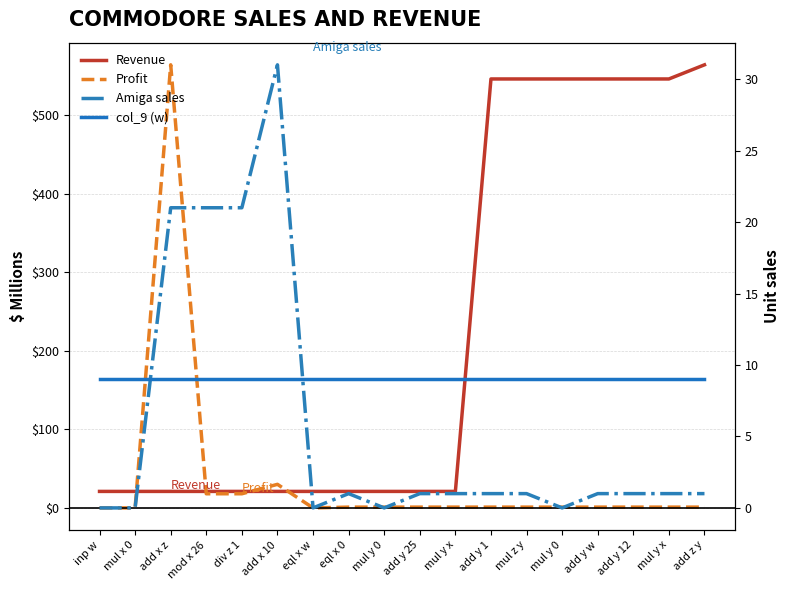

Is the value of Amiga sales at inp w greater than the value of Profit at mul y 0?

No